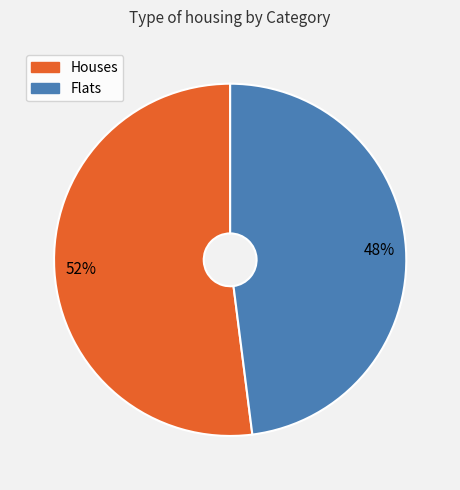

To the nearest percent, what is the average slice percentage?

50%